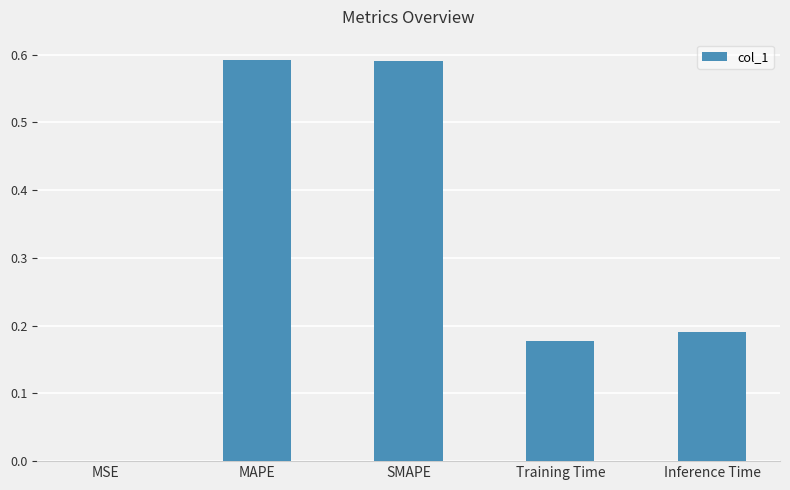

The chart shows a value of 1.0 at MAPE. True or false?

False